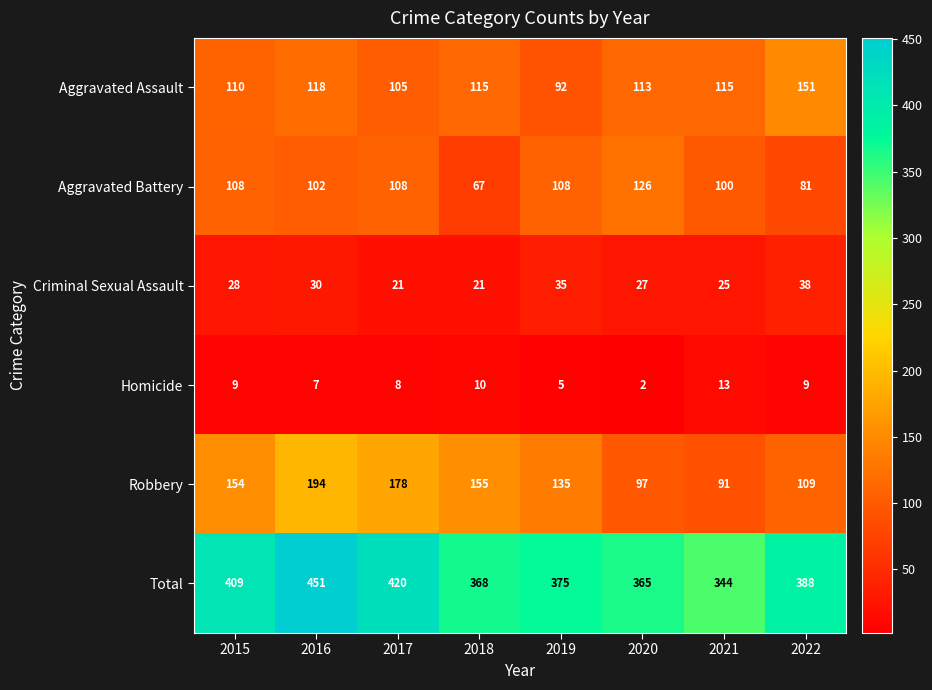

At which category is the sum across all series the highest?

2016